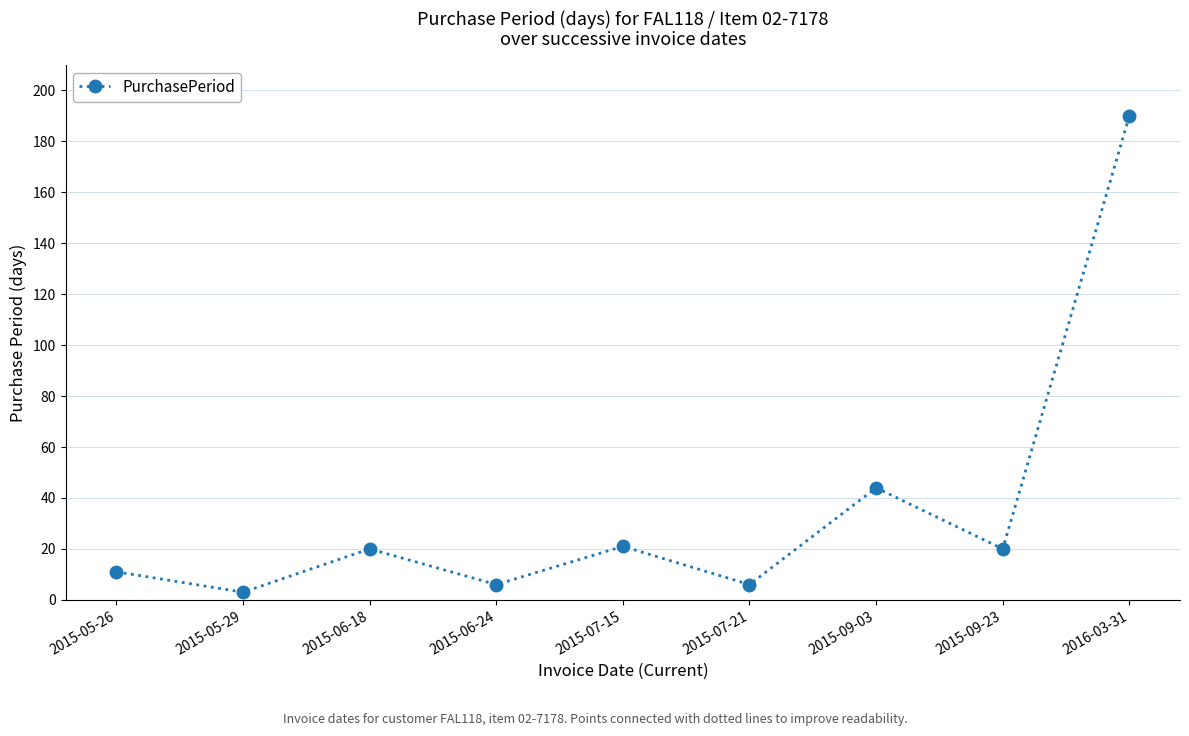

What is the minimum value shown in the chart?

3